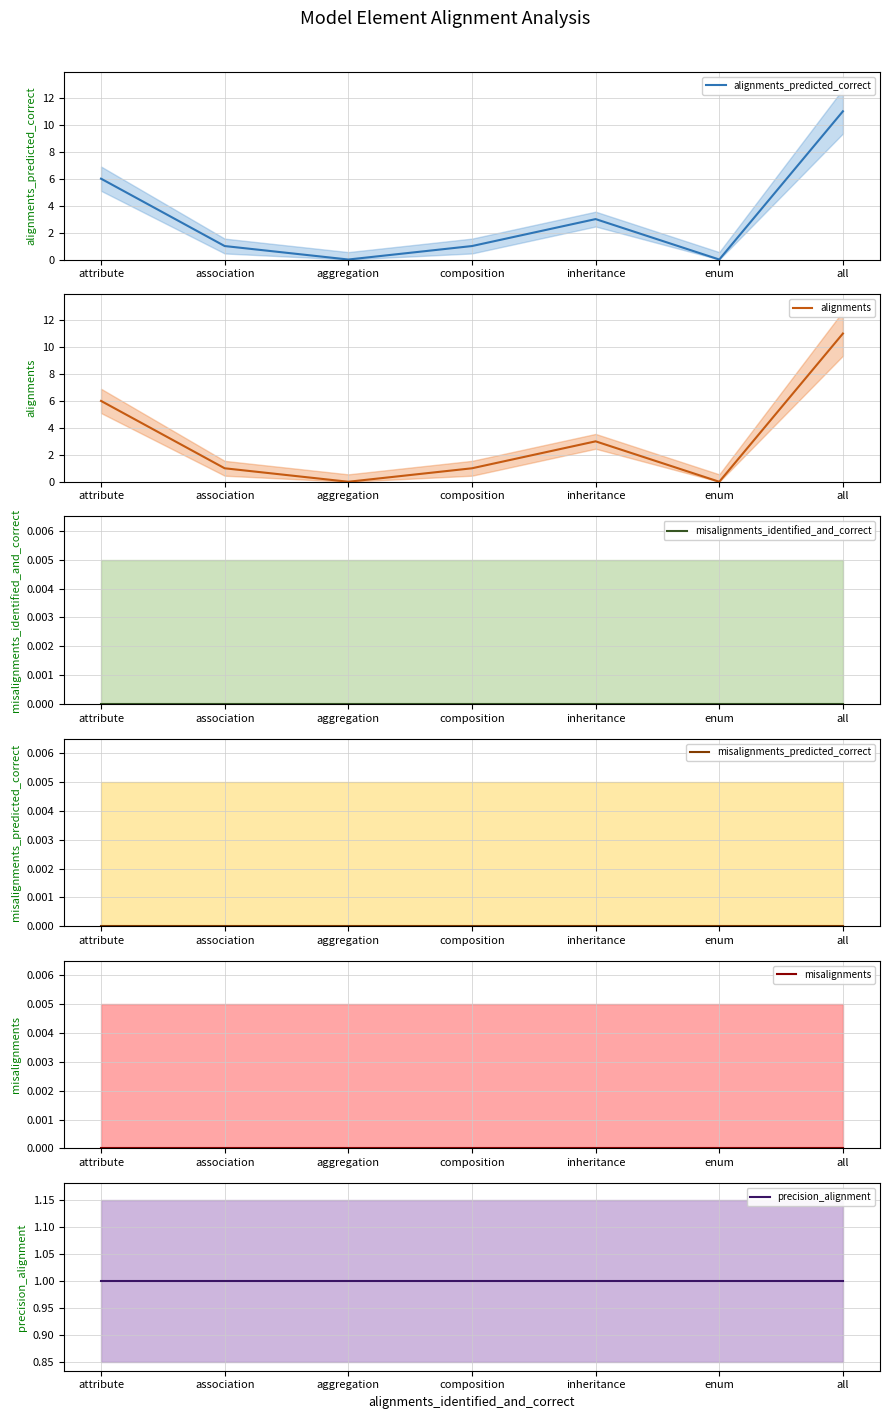

What is the difference between the highest and lowest values at all?

11